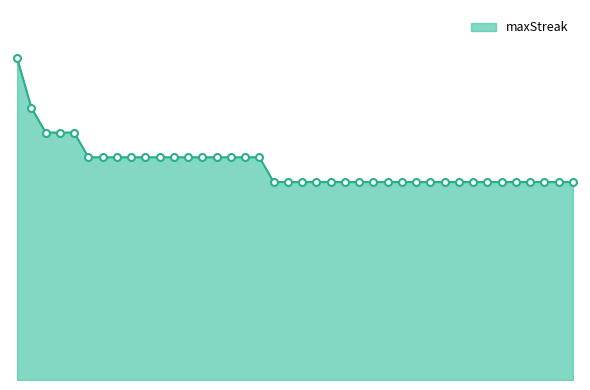

Does the chart have visible grid lines?

No